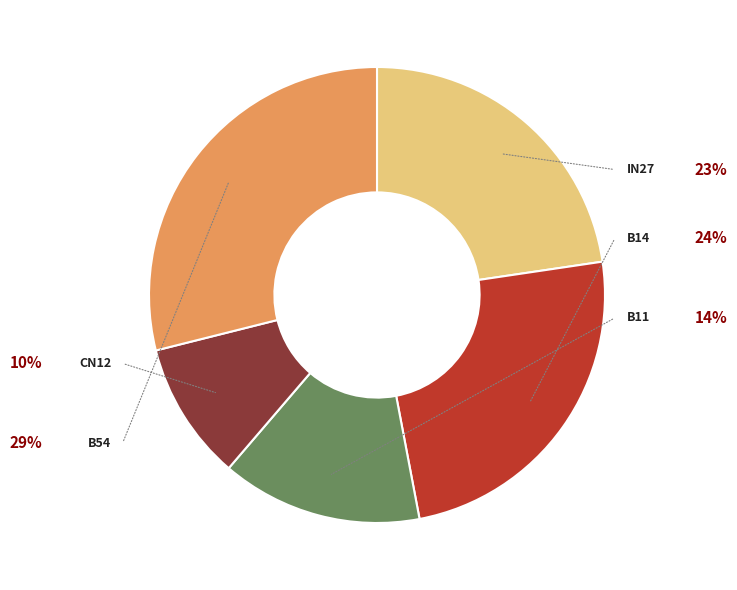

How many slices are in this pie chart?

5